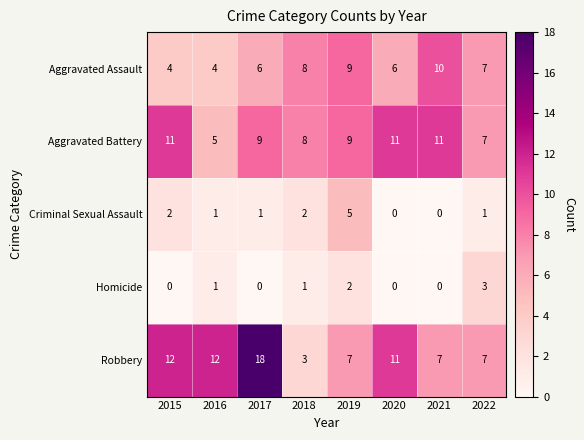

At which category is the sum across all series the highest?

2017